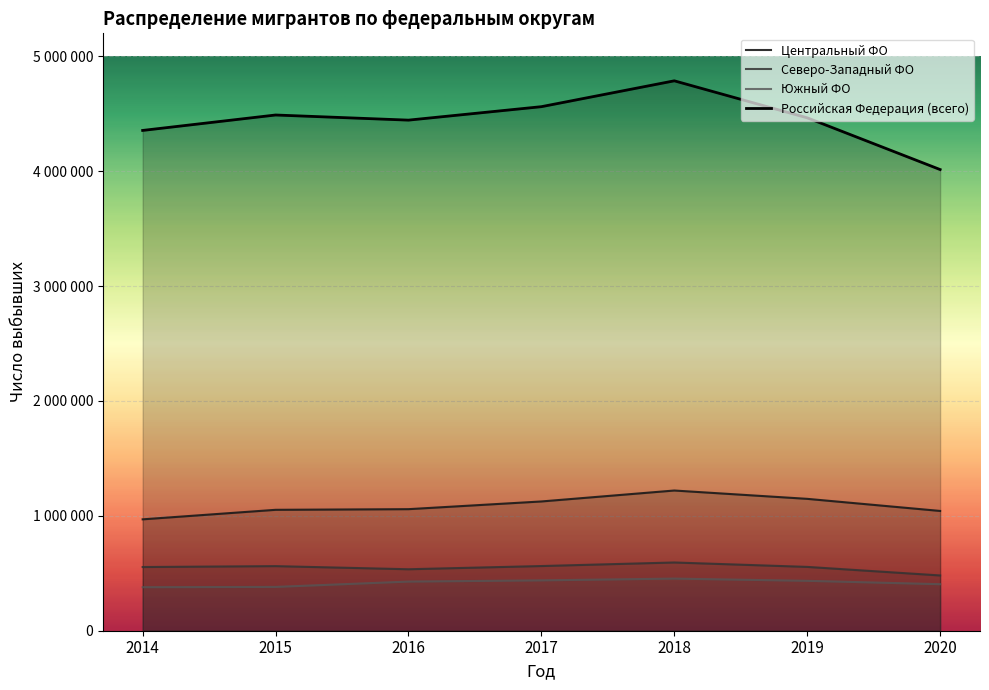

Where is Центральный ФО nearest to the value 1095011?

2017